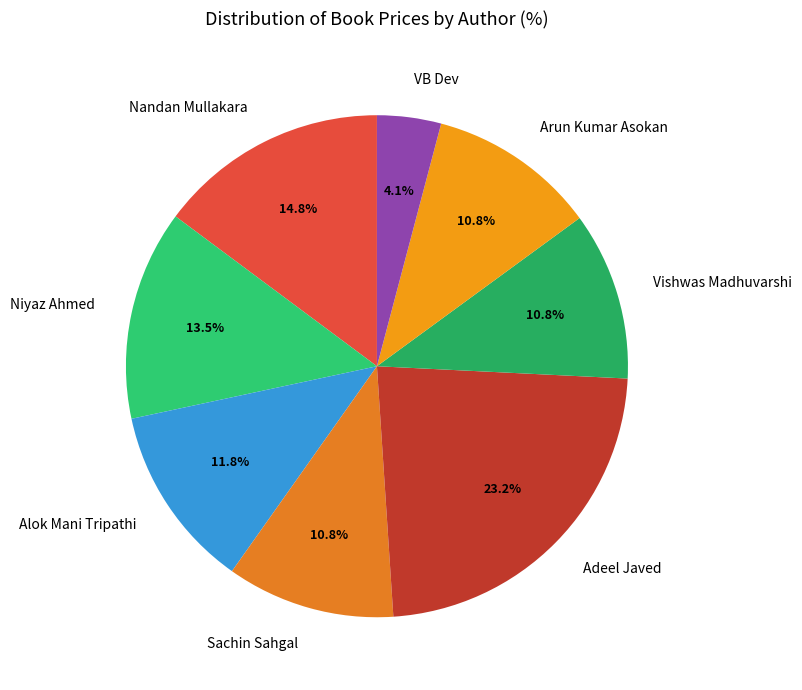

Between Sachin Sahgal and Nandan Mullakara, which is larger?

Nandan Mullakara